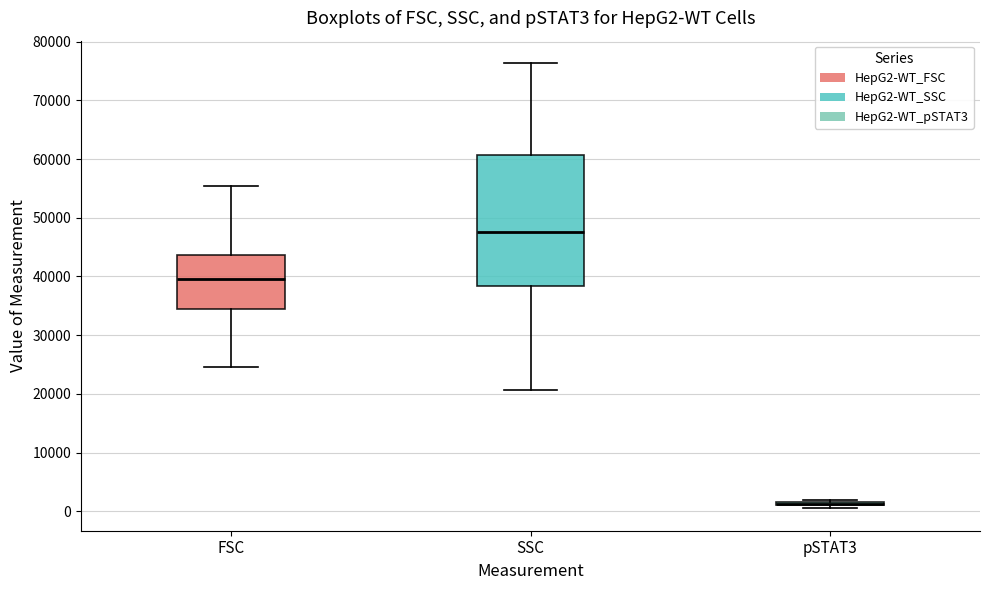

Reading left to right, transcribe this box plot: for each box, give where its median line is, the range the box spans, and where its two whiskers end, as read against the y-axis. The values are not printed on the chart, so give them approximately, as read against the axis.

FSC: median 39000, box 34000 to 44000, whiskers 25000 to 55000
SSC: median 48000, box 38000 to 61000, whiskers 21000 to 76000
pSTAT3: box collapsed to a line at 1000, whiskers 0 to 2000